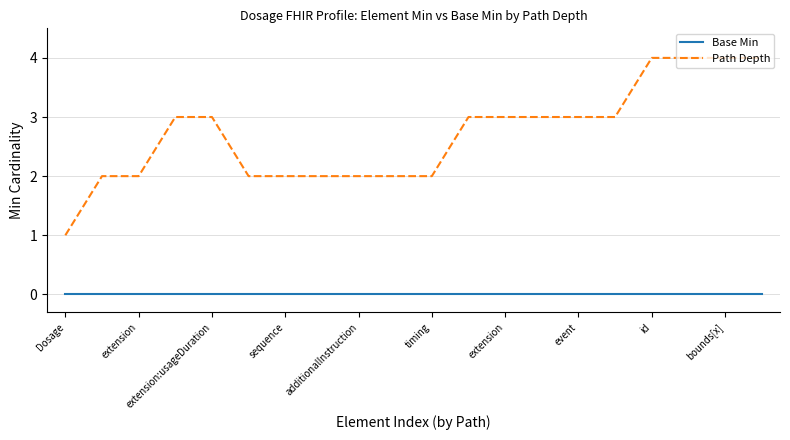

What is the highest value of the Path Depth series?

4